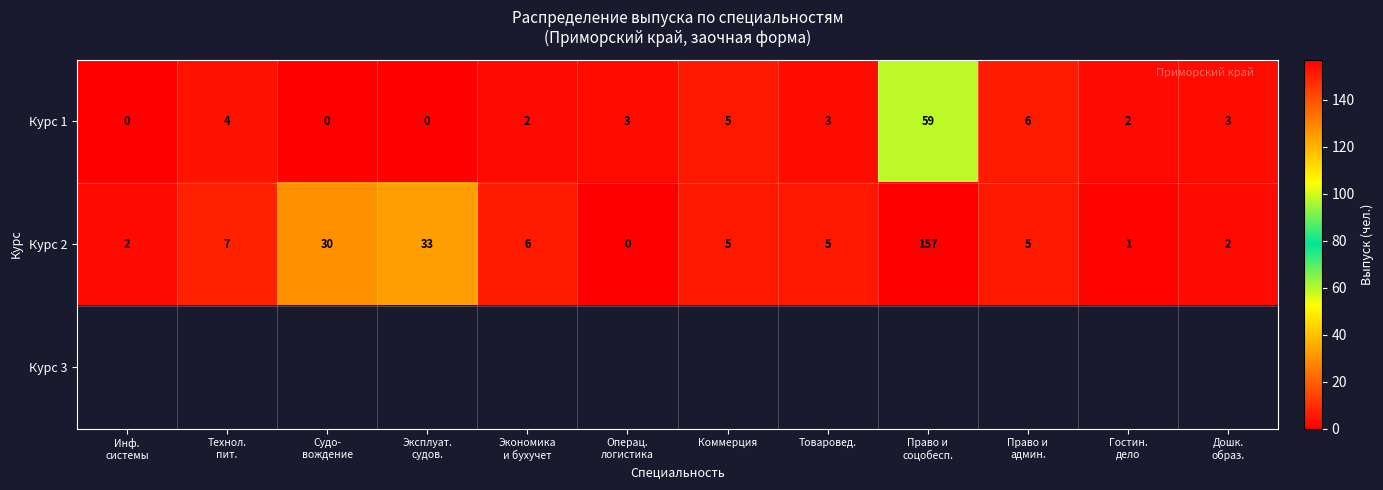

The value of Курс 2 at Коммерция is 5.0. True or false?

True